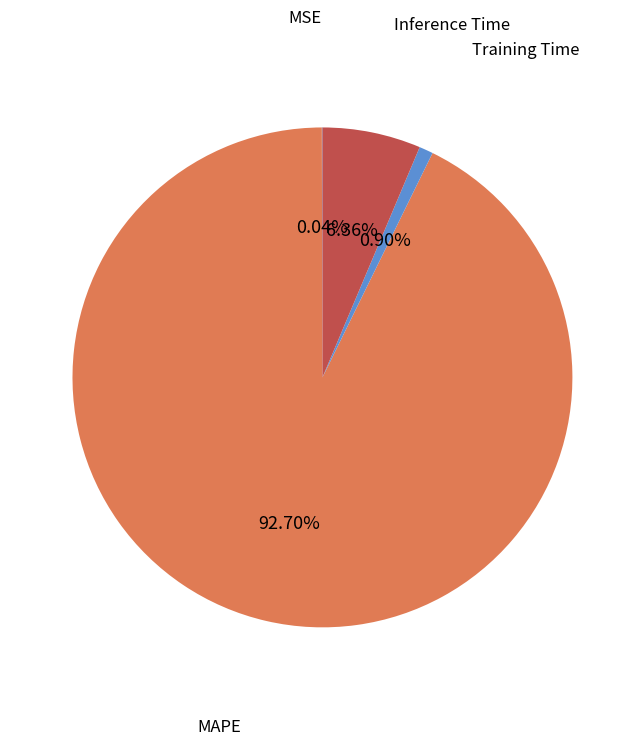

Which has a higher value, MAPE or Inference Time?

MAPE